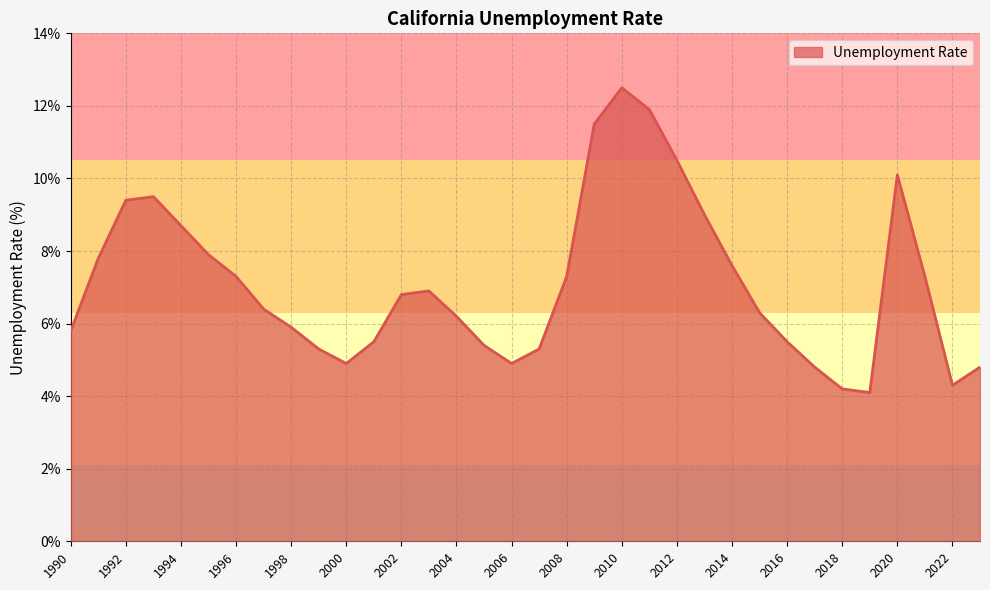

What is the maximum value shown in the chart?

12.5